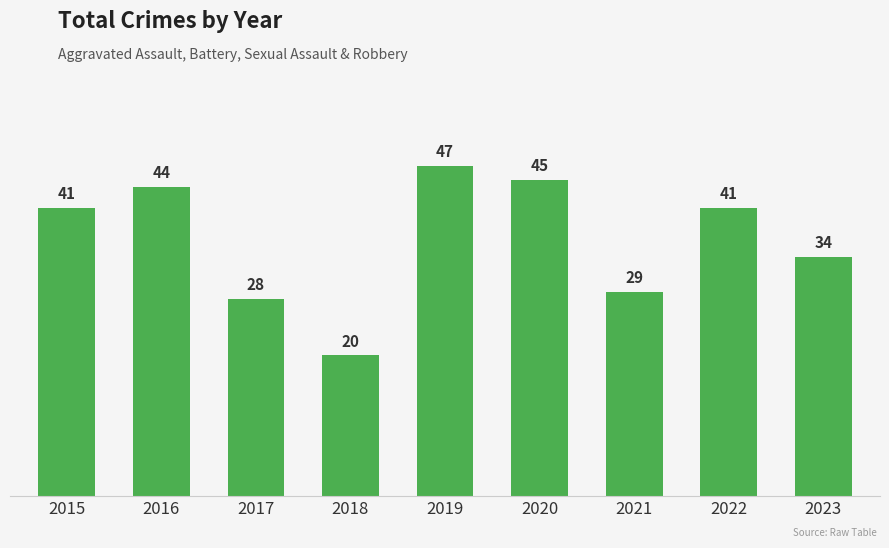

How many data points are less than 41?

4